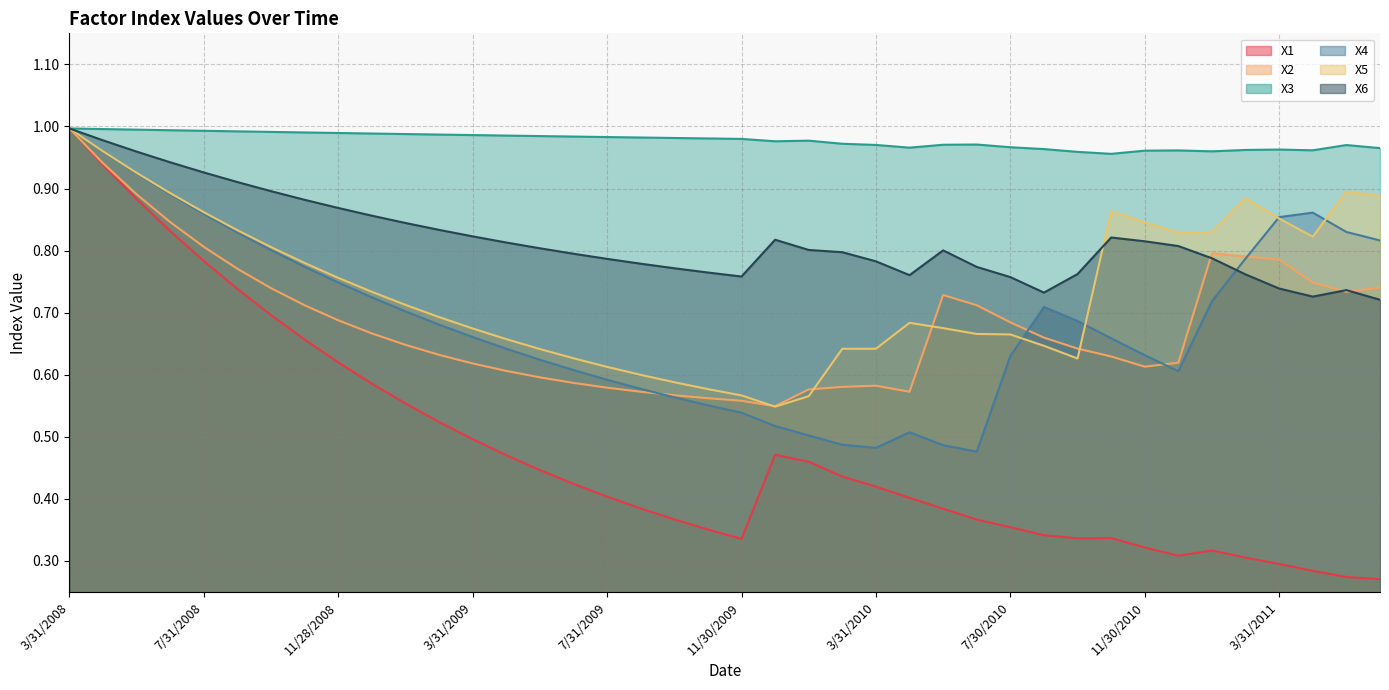

Is it true that X2 equals 0.6 at 3/31/2009?

True